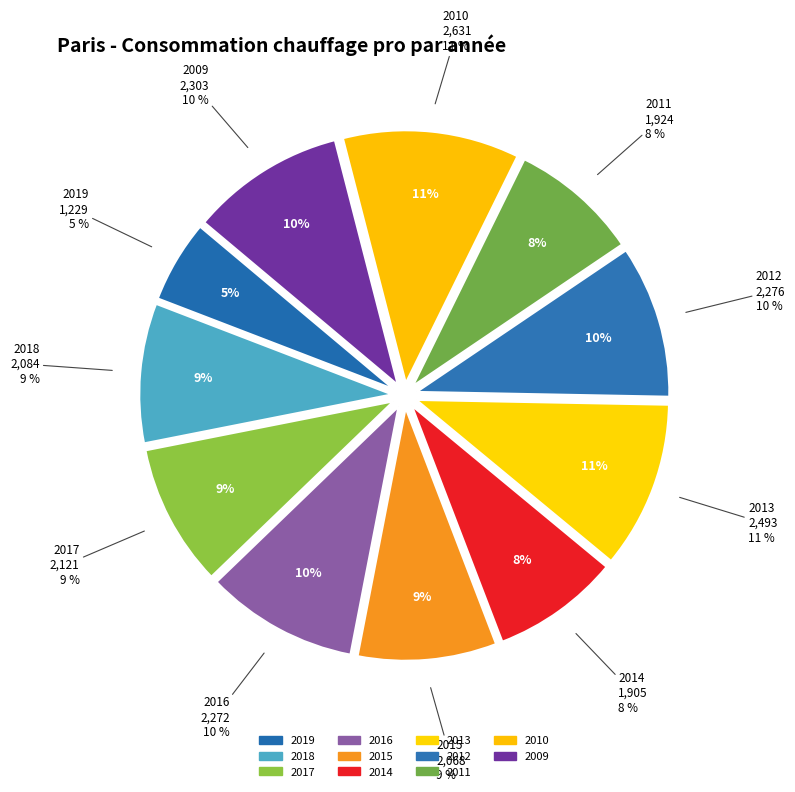

How many segments does this pie chart have?

11